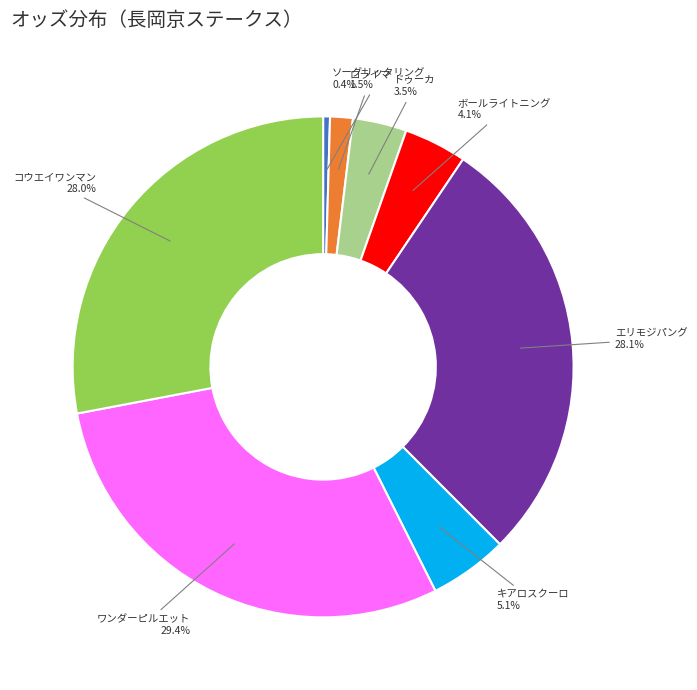

Does any single category account for the majority?

No